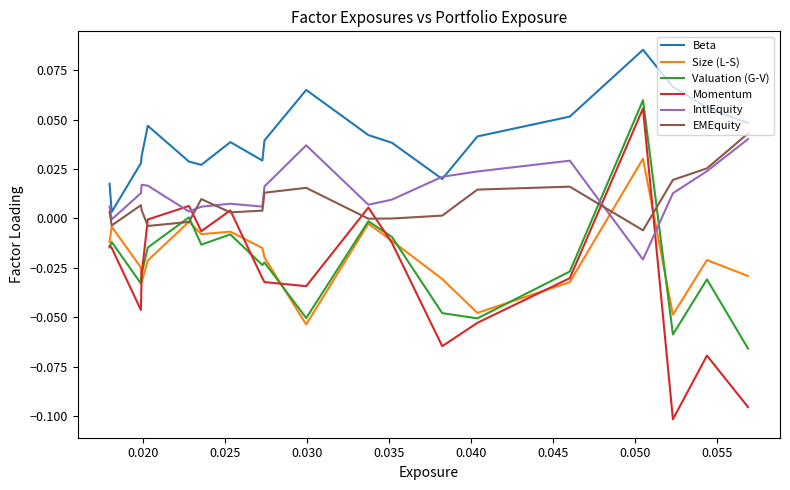

What are all the series names shown in the legend?

Beta, Size (L-S), Valuation (G-V), Momentum, IntlEquity, EMEquity